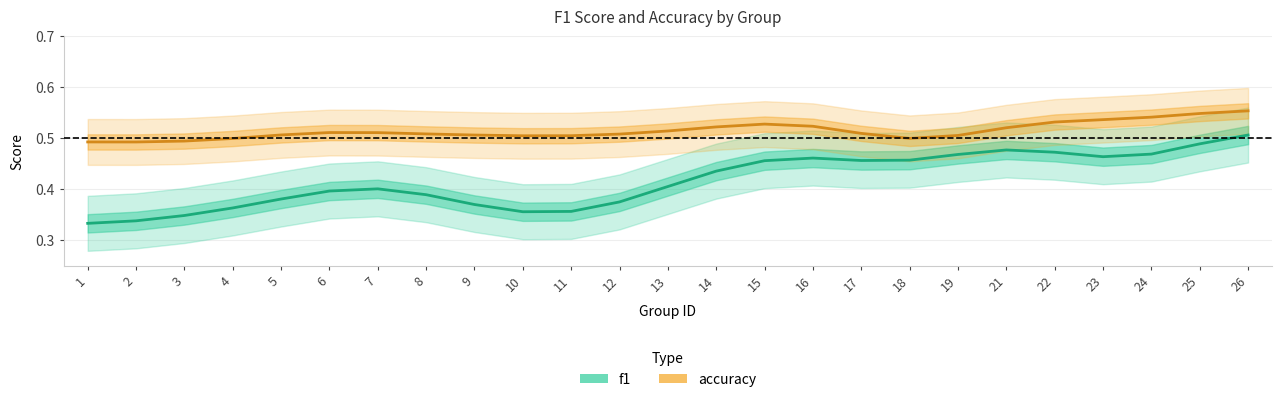

True or false: f1 has more than 0 interior local peaks.

True